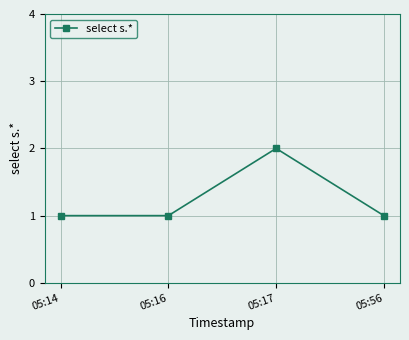

At which category does the chart reach its peak across all series?

05:17